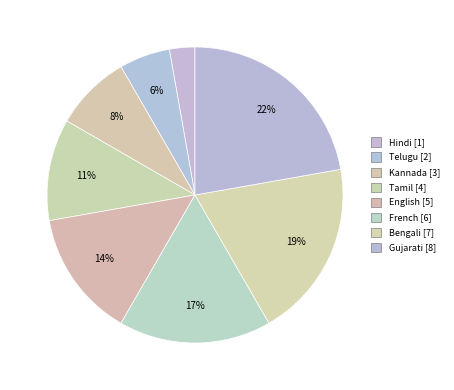

What portion of the pie excludes Kannada?

91.7%